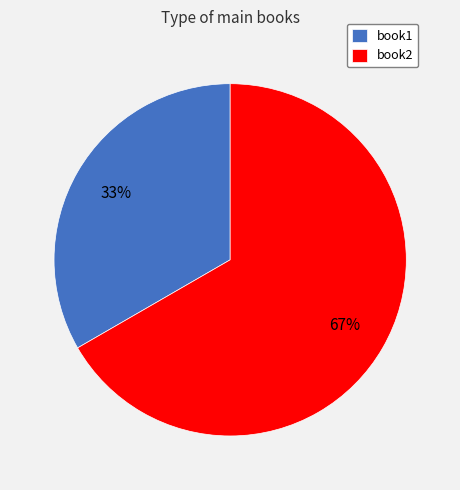

What is the smallest slice in the pie chart?

book1